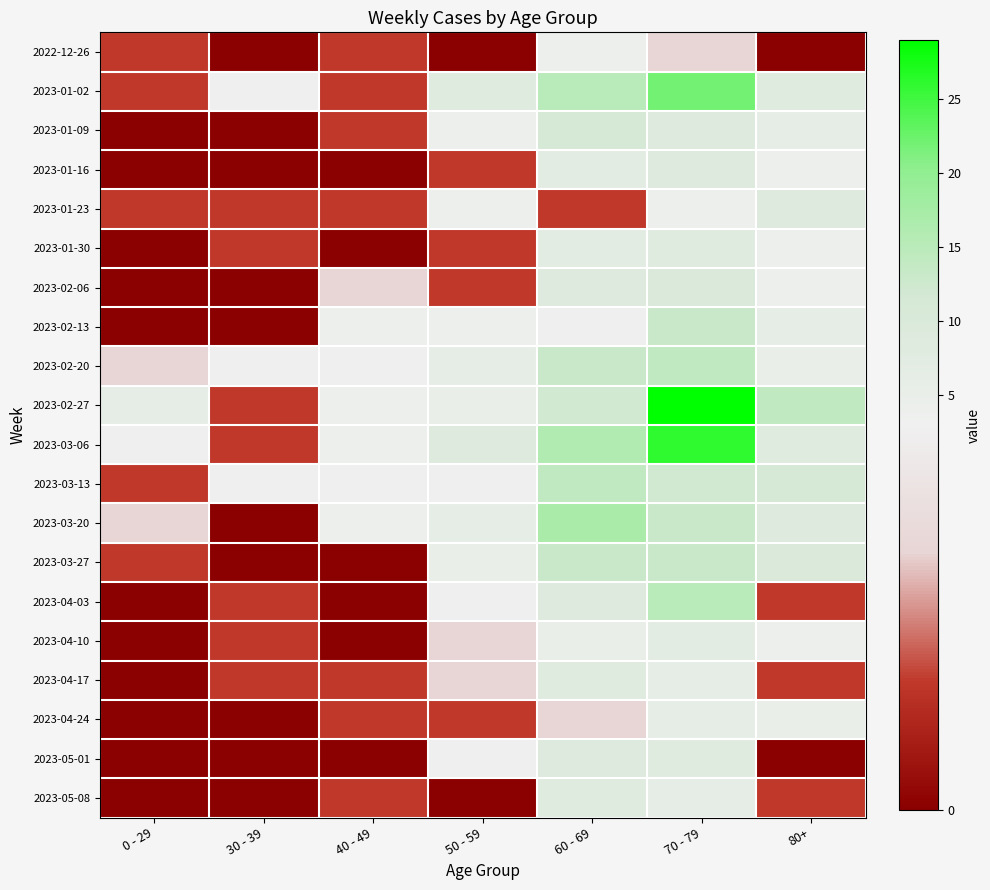

Which series changed the most between 0 - 29 and 30 - 39?

2023-02-27